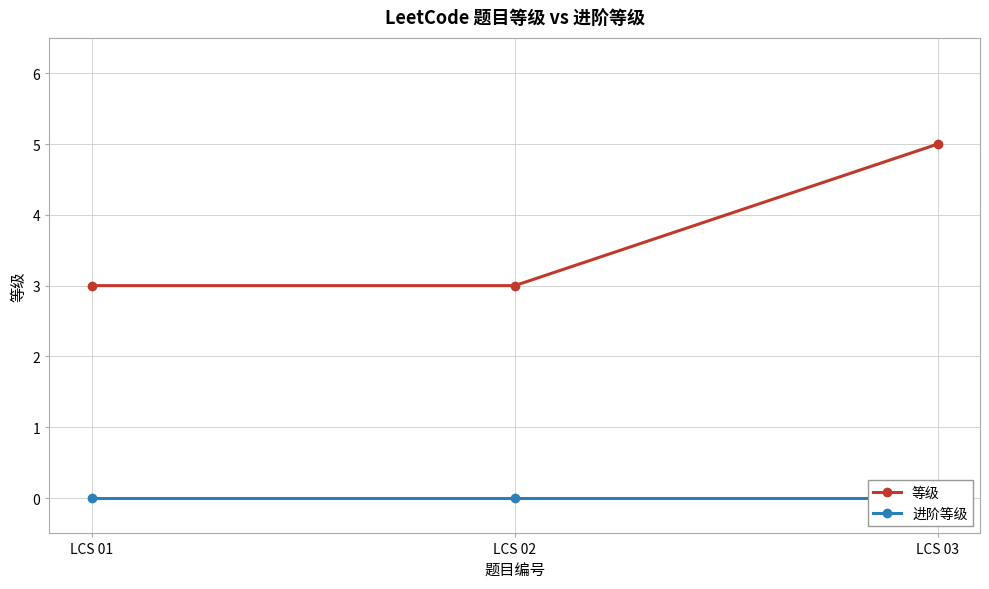

How many data points does each series have?

3